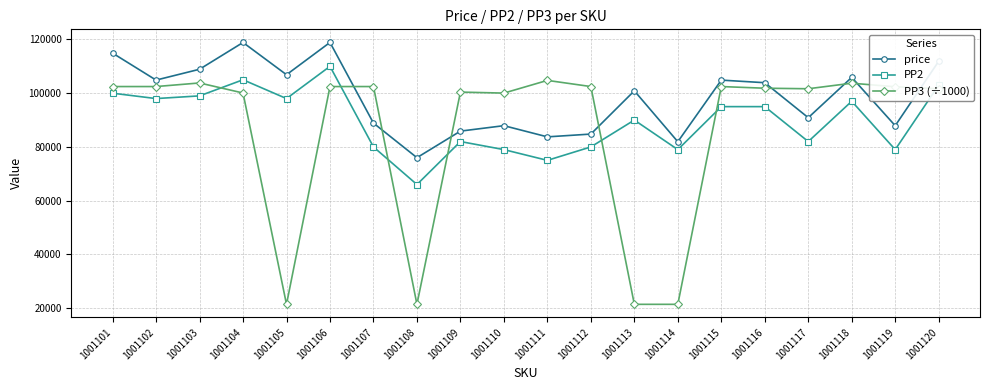

True or false: PP3 (÷1000) has more than 0 interior local peaks.

True